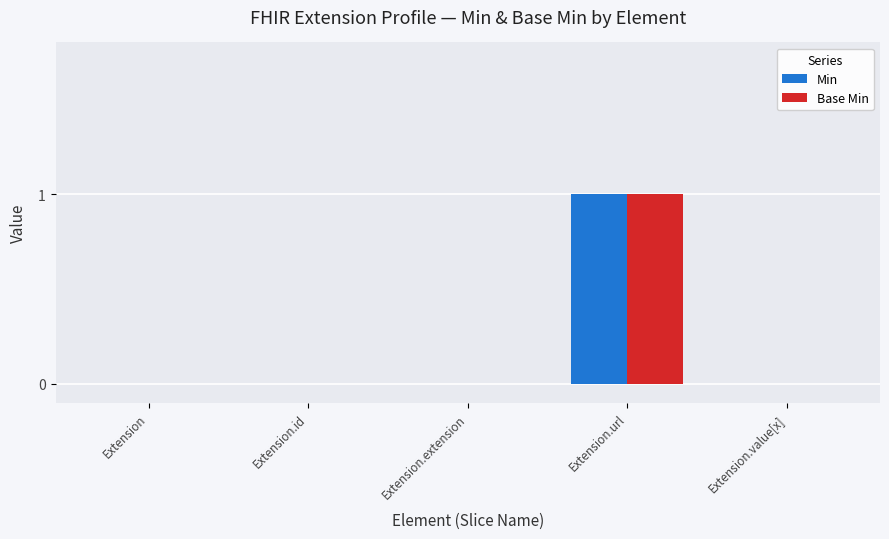

The value of Min at Extension.extension is 0. True or false?

True